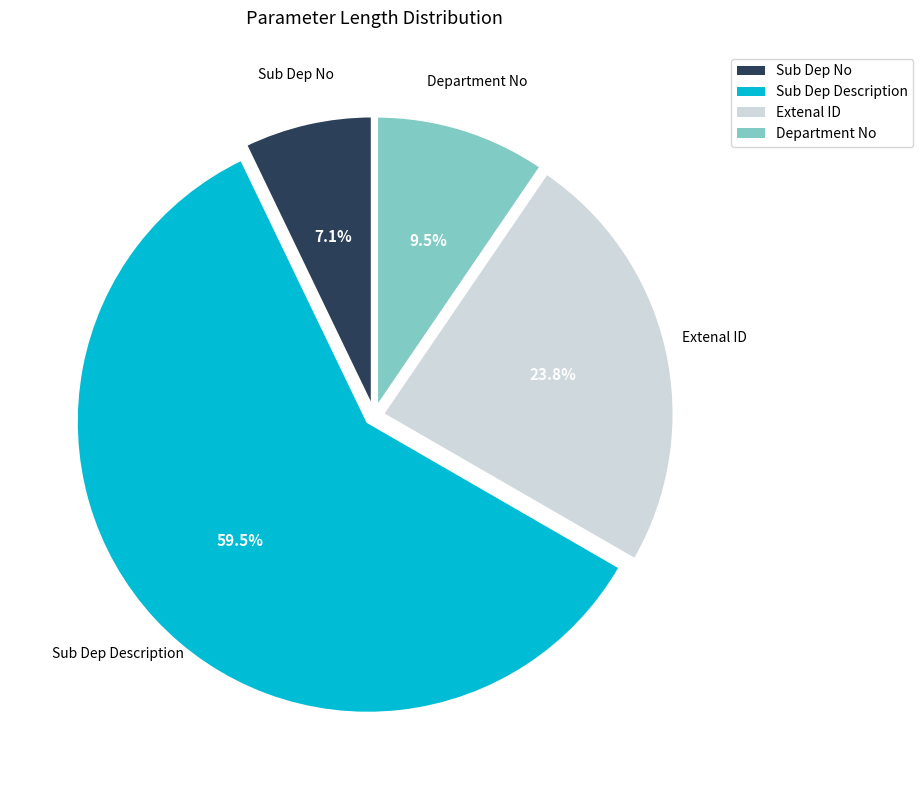

Is the sum of Sub Dep No and Extenal ID greater than half?

No